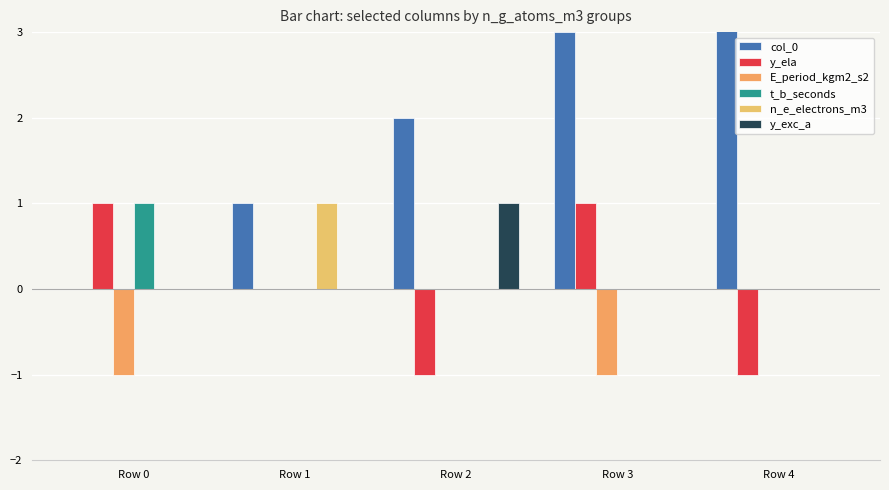

What is the difference between the maximum and minimum values in the y_ela series?

2